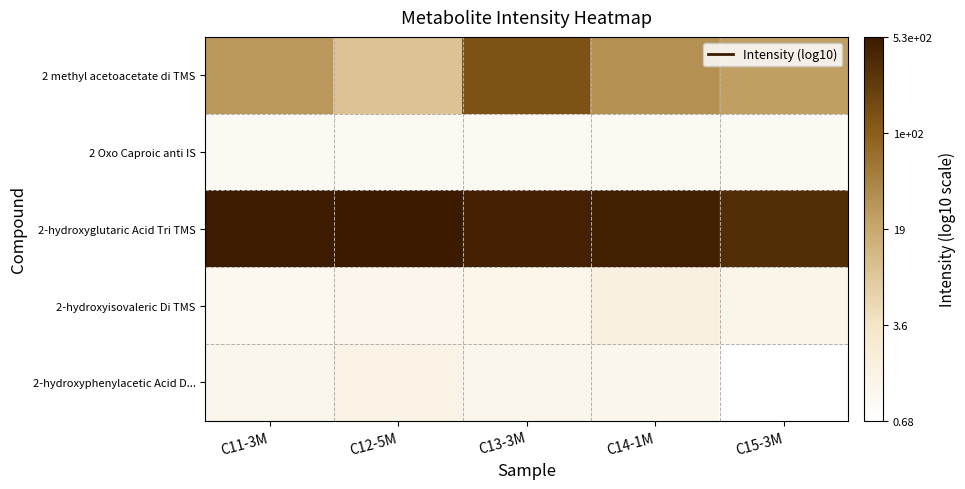

Which series changed the most between C12-5M and C13-3M?

2 methyl acetoacetate di TMS